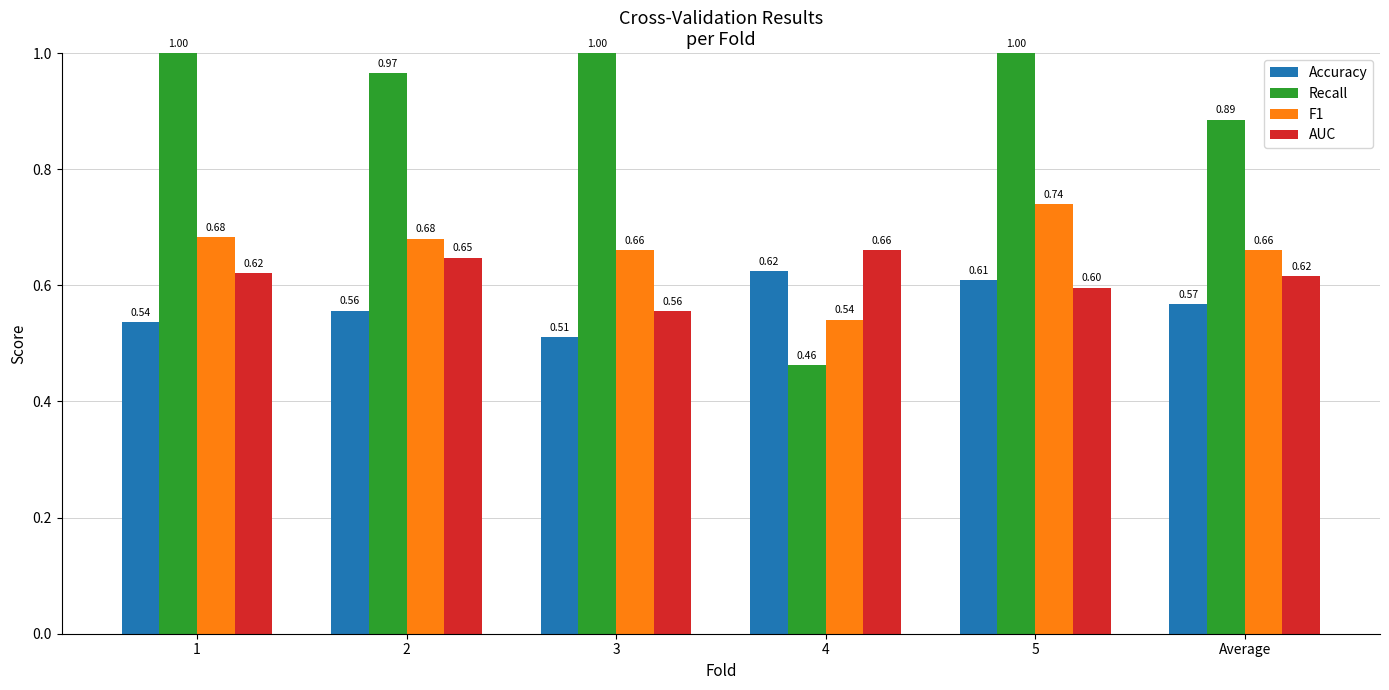

What is the sum of the AUC values at Average and 5?

1.2